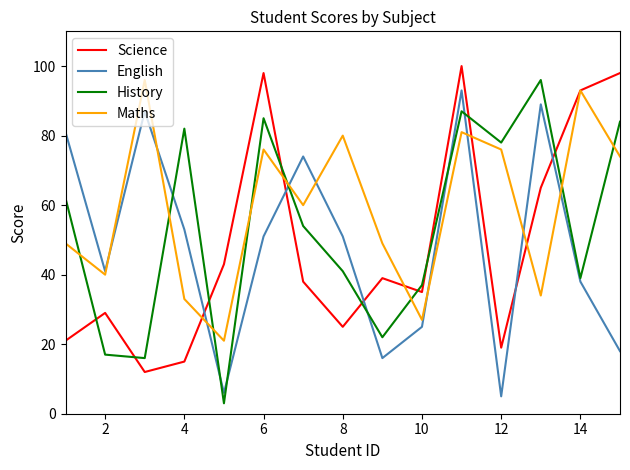

Reading left to right, list all the values displayed in this chart.

Science: 21	29	12	15	43	98	38	25	39	35	100	19	65	93	98
English: 81	41	87	53	6	51	74	51	16	25	93	5	89	38	18
History: 62	17	16	82	3	85	54	41	22	37	87	78	96	39	84
Maths: 49	40	96	33	21	76	60	80	49	27	81	76	34	93	74